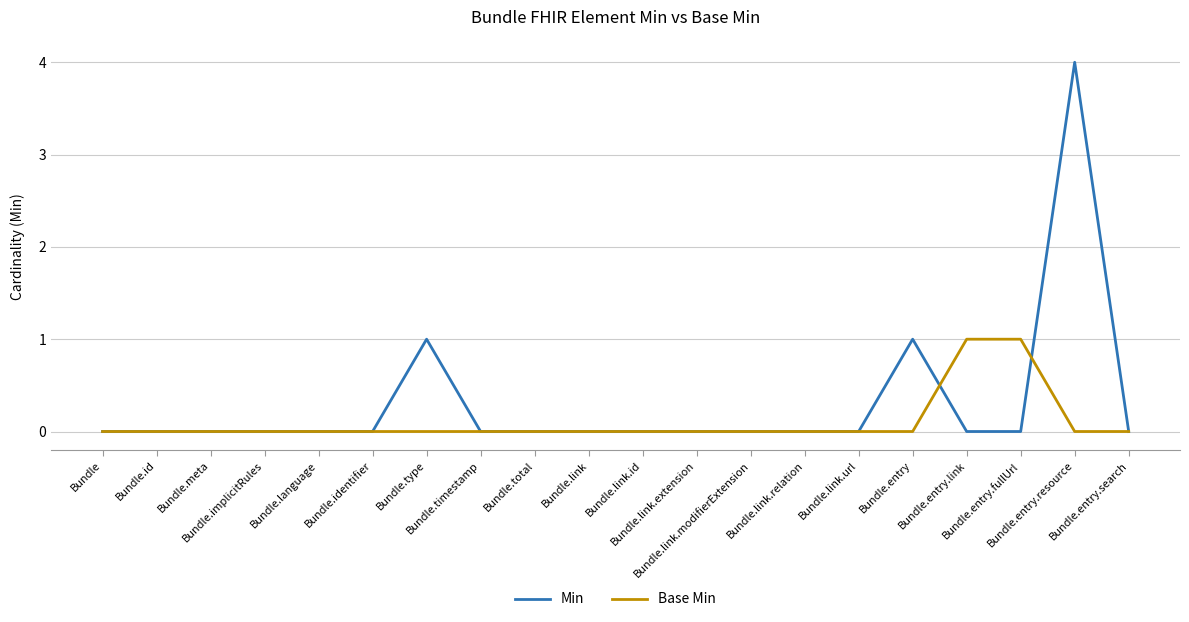

Rank the series by their average value, from lowest to highest.

Base Min, Min